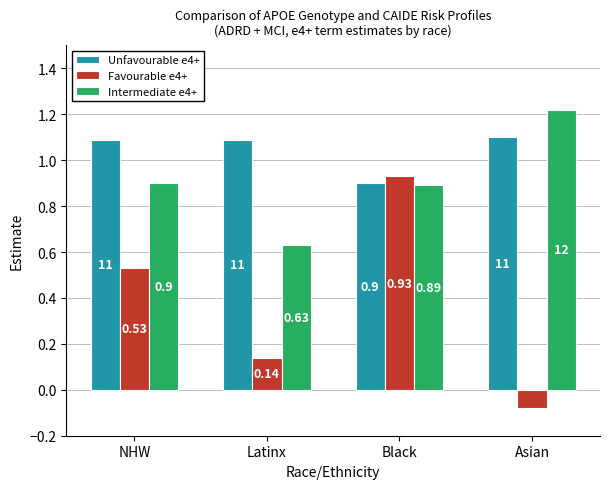

What are all the series names shown in the legend?

Unfavourable e4+, Favourable e4+, Intermediate e4+